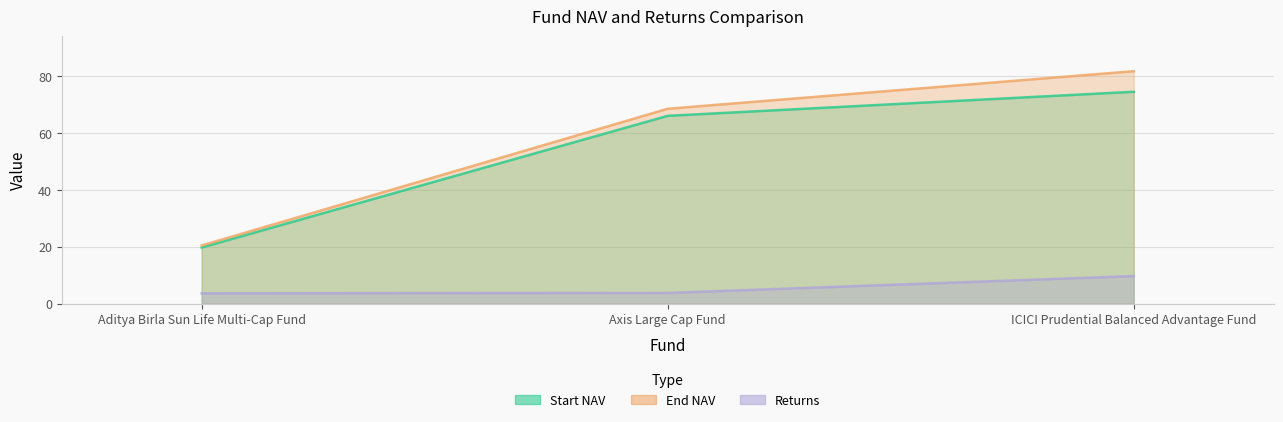

What is the difference between the maximum and second lowest values in the End NAV series?

13.2